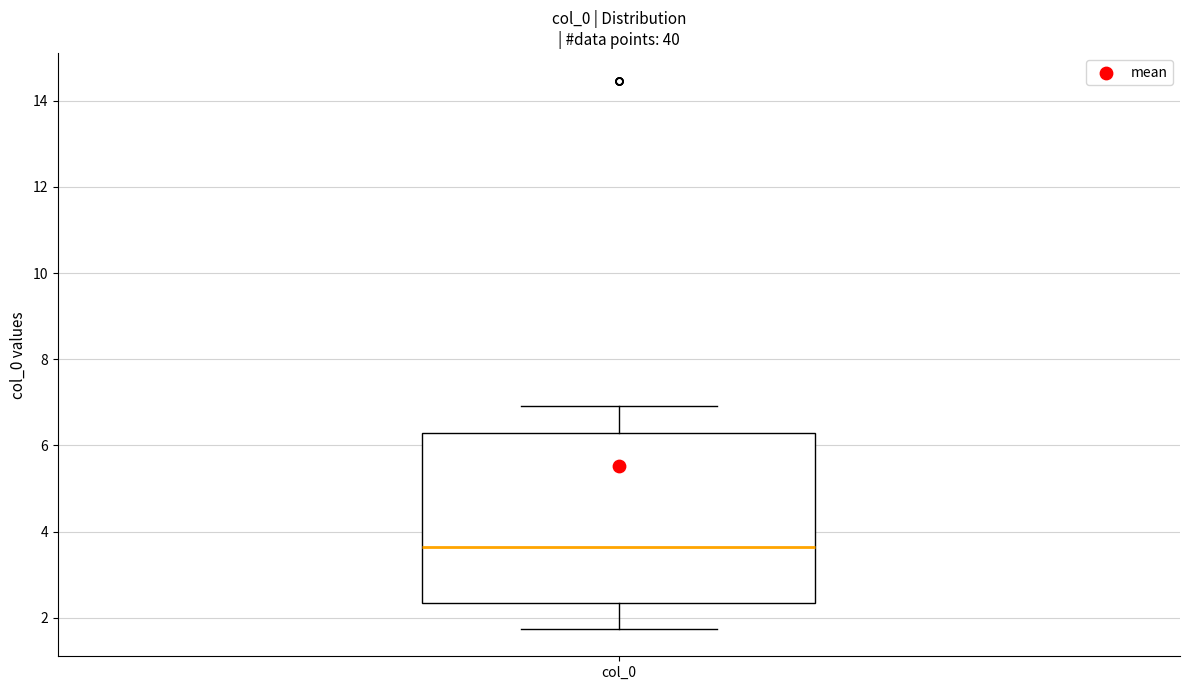

Read this box plot against the y-axis: the position of the median line, the range covered by the box, and the ends of both whiskers. The values are not printed on the chart, so give them approximately, as read against the axis.

median 3.6, box 2.4 to 6.2, whiskers 1.8 to 7.0